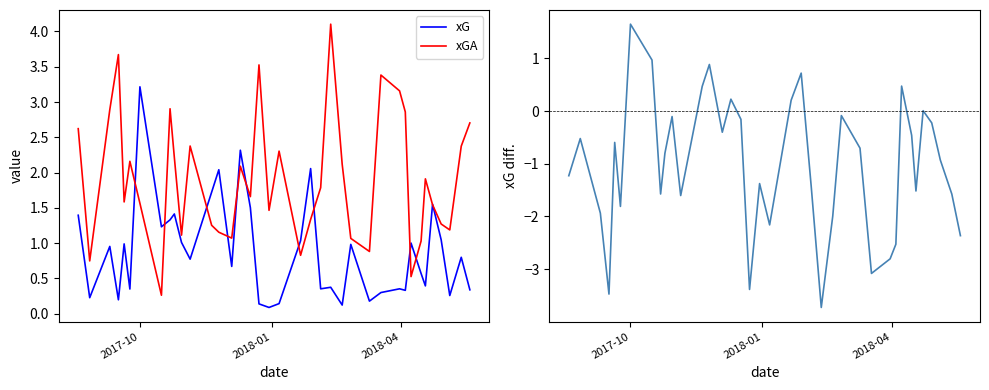

After their last crossing, which series has the higher values: xG or xGA?

xGA